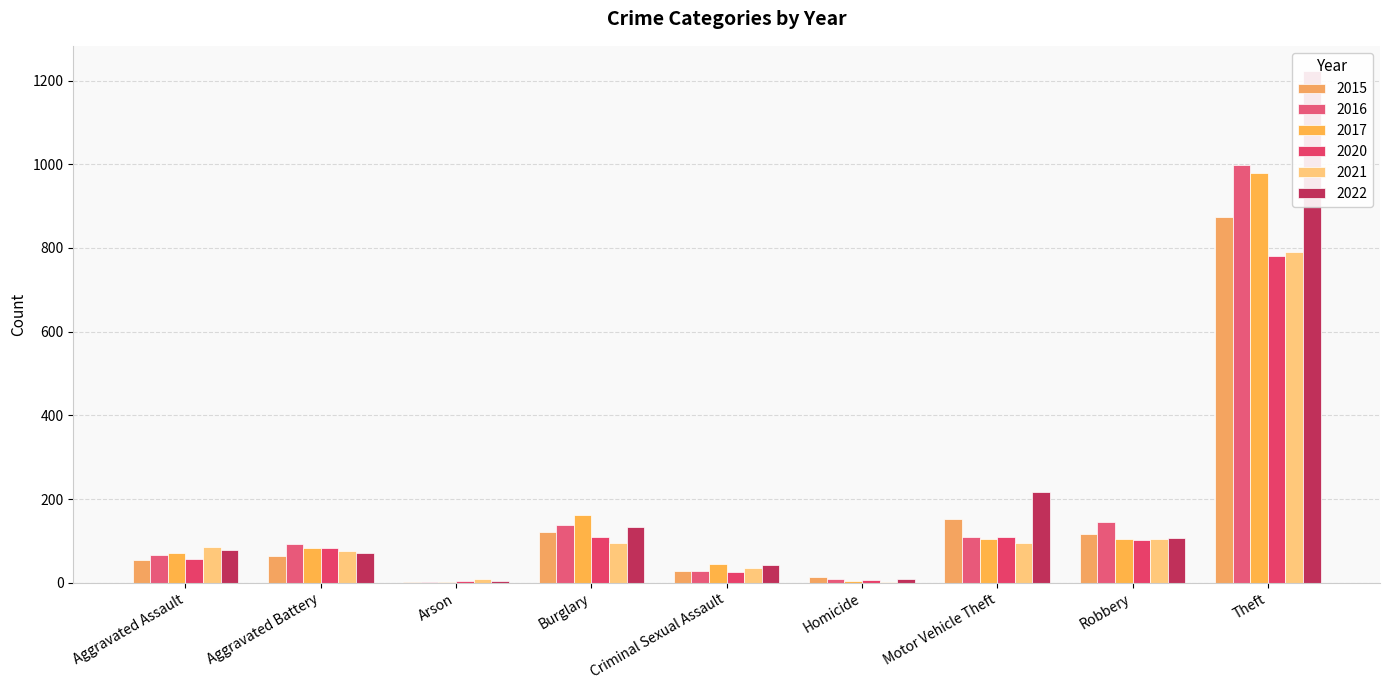

Count the number of categories in the chart.

9